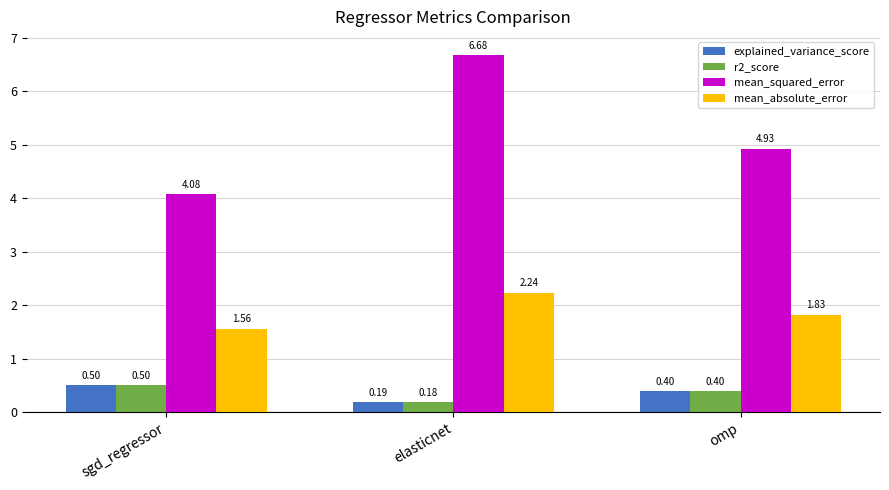

Which category has the lowest value in the r2_score series?

elasticnet